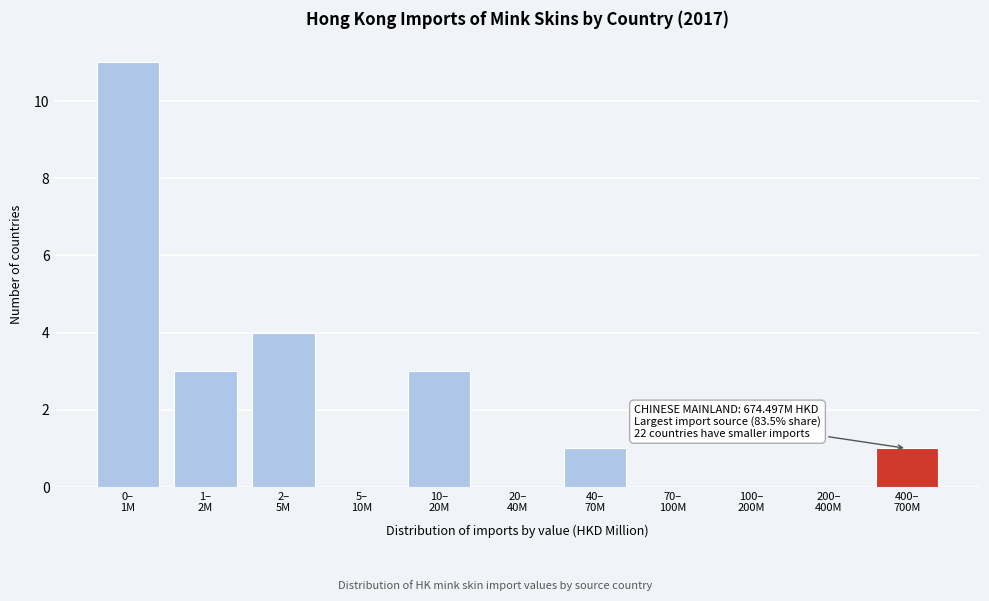

What is the greatest value displayed?

11